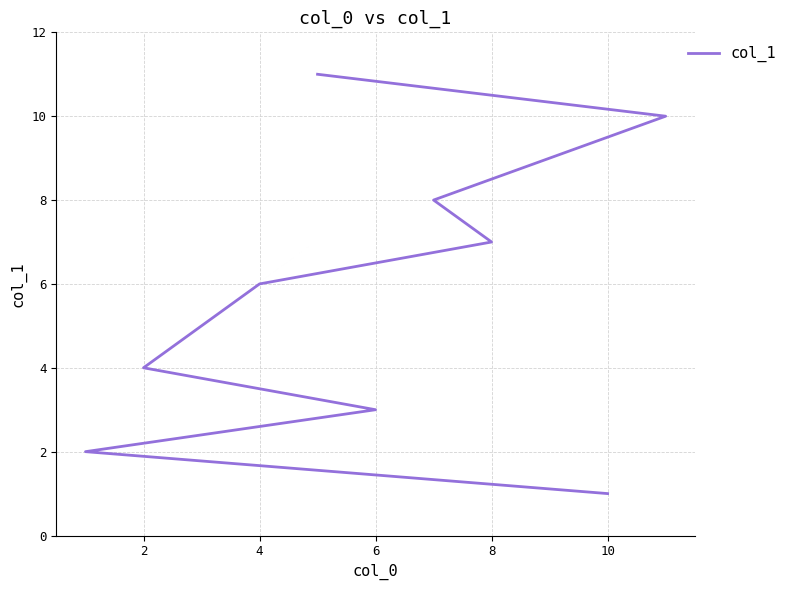

True or false: there are more than 1 points higher than both neighbors.

False